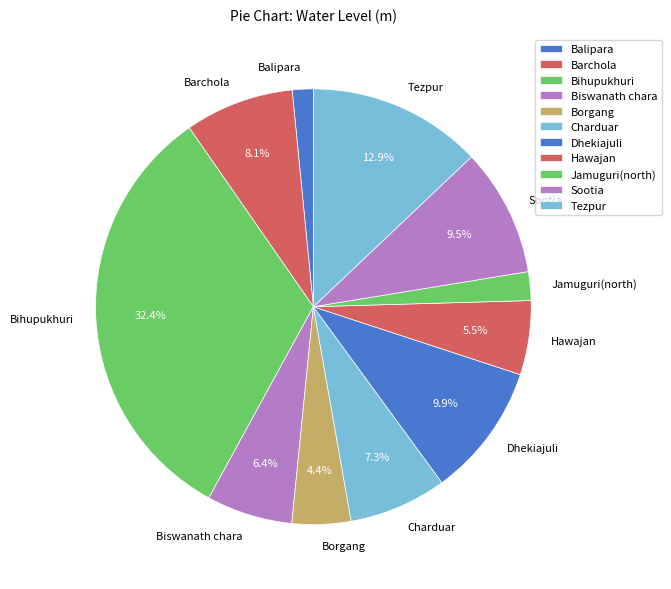

Which category has the smallest portion of the pie?

Balipara